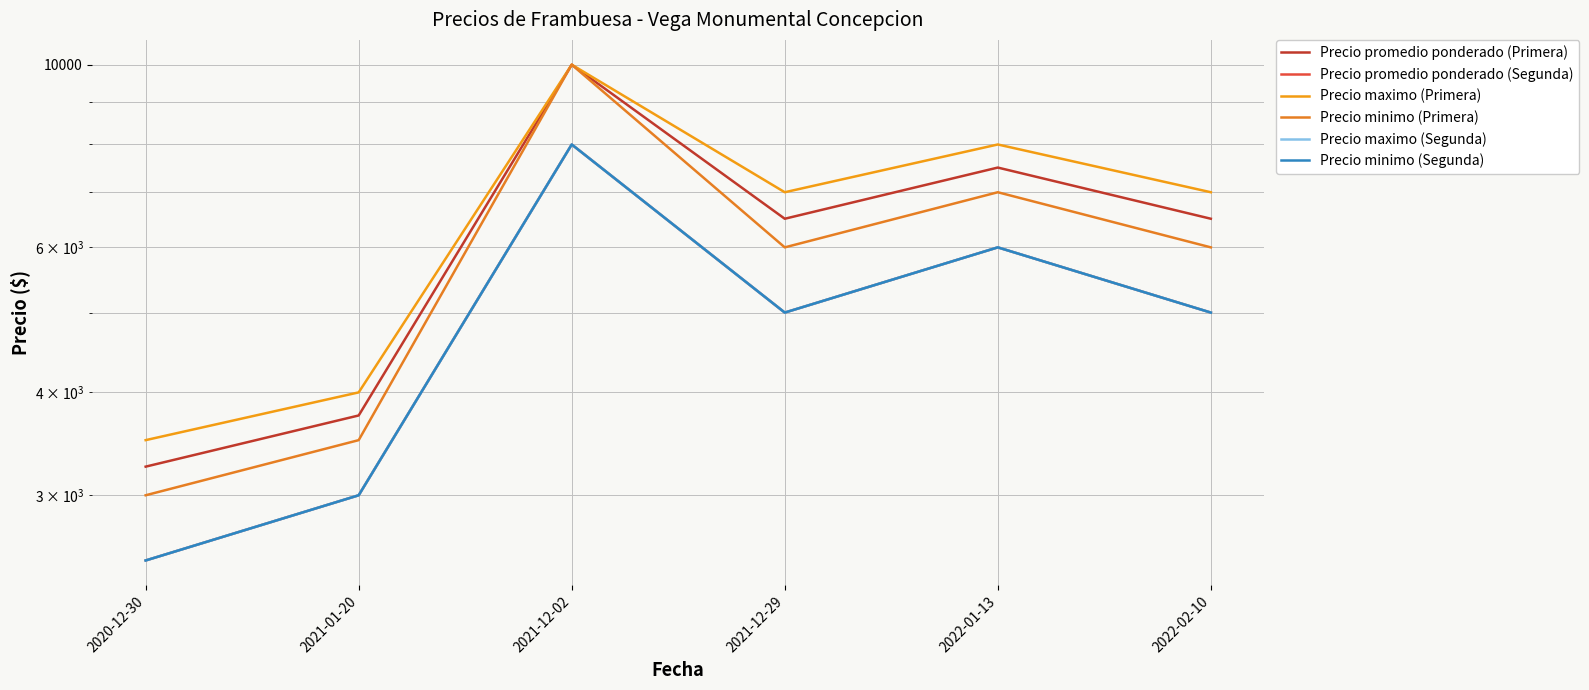

What is the spread (max minus min) of values at 2022-01-13?

2000